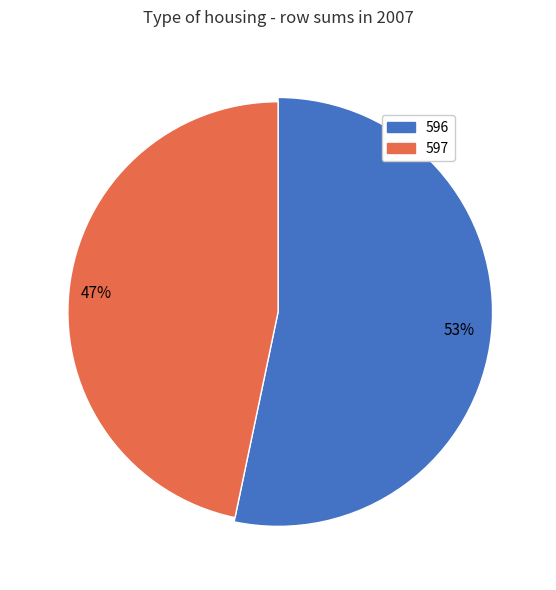

Is the sum of 597 and 596 greater than half?

Yes